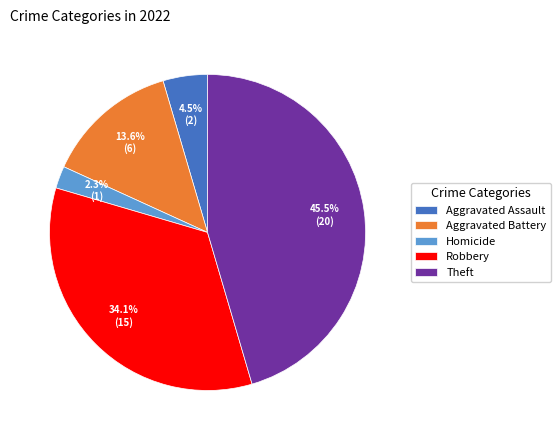

Does Aggravated Battery represent more than half of the total?

No